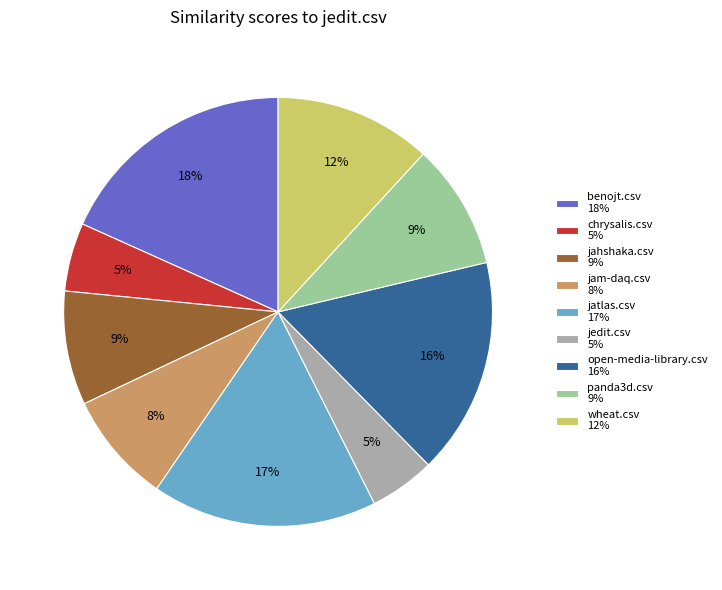

True or false: panda3d.csv 9% accounts for 3% of the total.

False